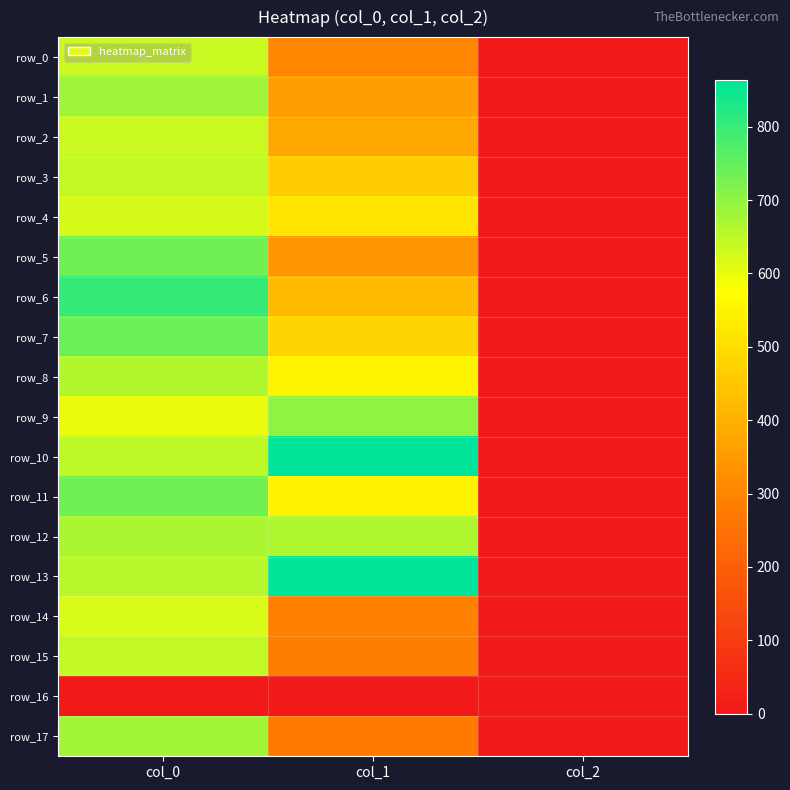

How many series are shown in this chart?

18